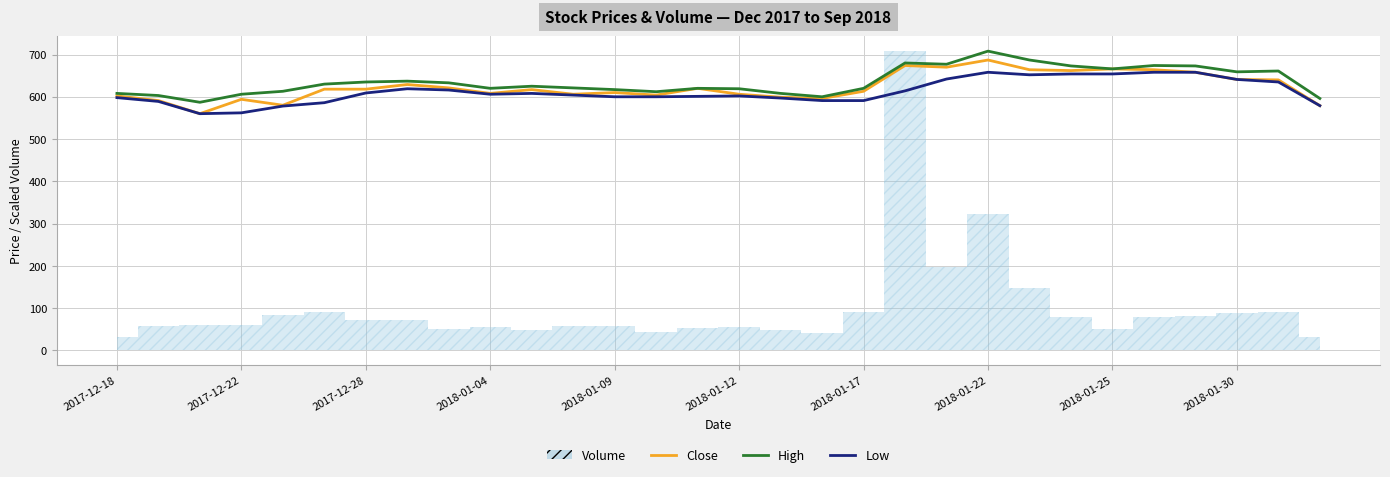

Is the value of High at 22 greater than the value of Close at 18?

Yes